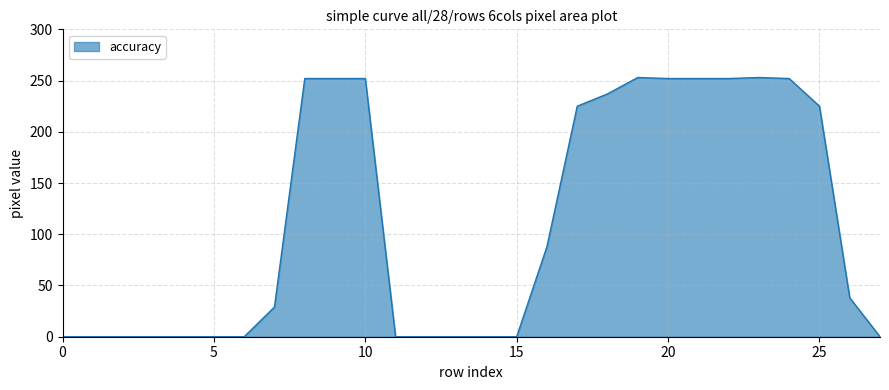

What is the difference between the maximum and minimum values?

253